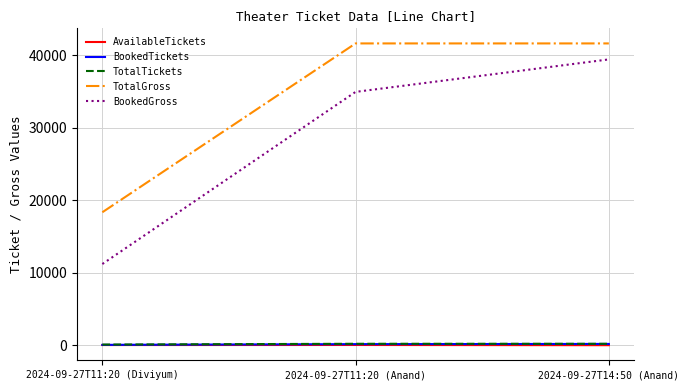

Which series has the largest range (max minus min)?

BookedGross